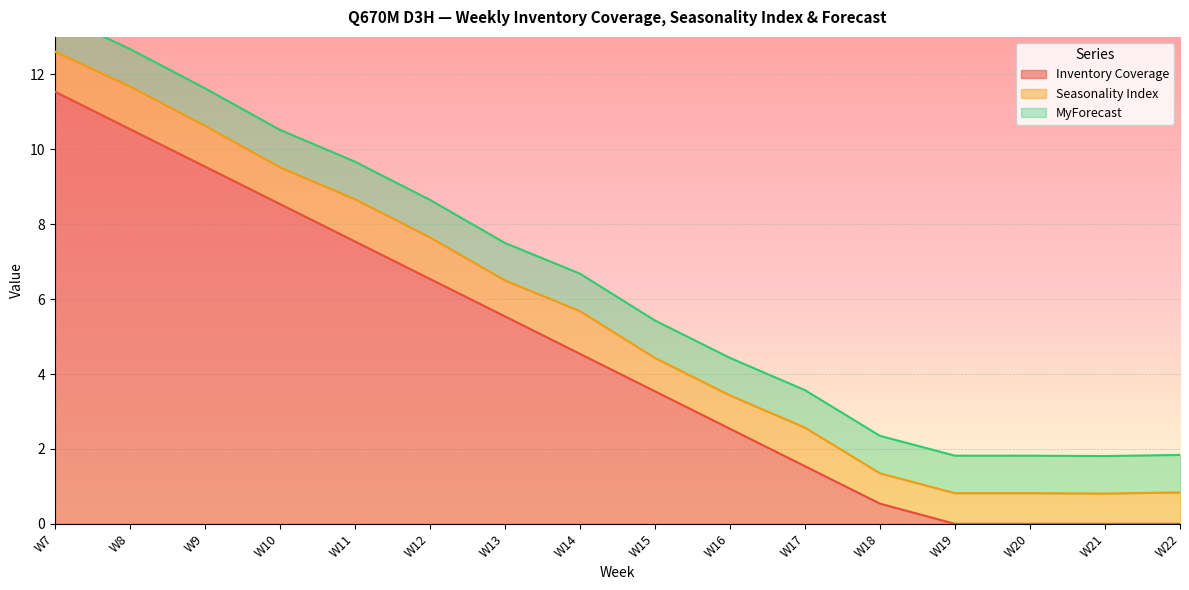

Reading right to left, what are all the values shown in this chart?

Inventory Coverage: 0.0	0.0	0.0	0.0	0.5	1.5	2.5	3.5	4.5	5.5	6.5	7.5	8.5	9.5	10.5	11.5
Seasonality Index: 0.8	0.8	0.8	0.8	0.8	1.0	0.9	0.9	1.1	1.0	1.1	1.1	1.0	1.1	1.1	1.1
MyForecast: 1.0	1.0	1.0	1.0	1.0	1.0	1.0	1.0	1.0	1.0	1.0	1.0	1.0	1.0	1.0	1.0